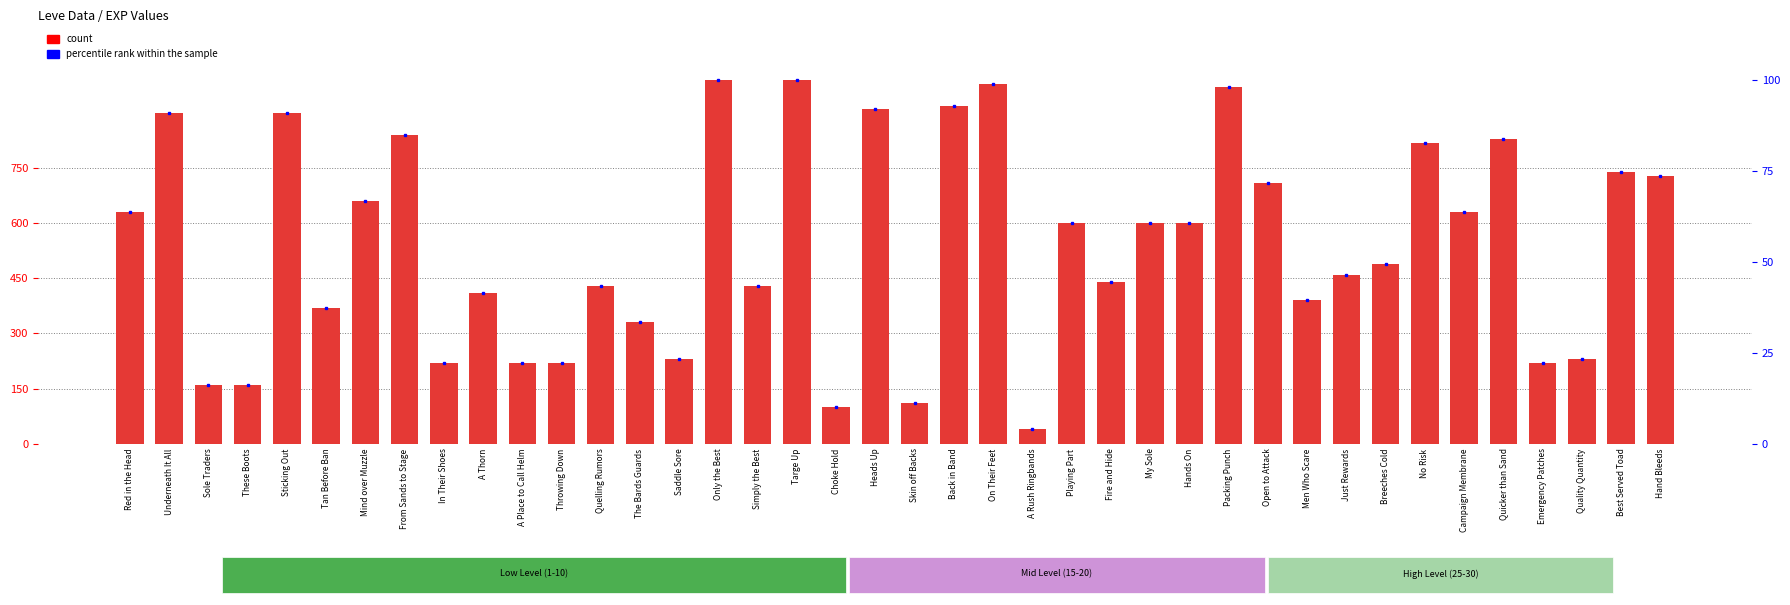

Is the value of percentile rank within the sample at Skin off Backs greater than the value of Leve EXP at A Place to Call Helm?

No